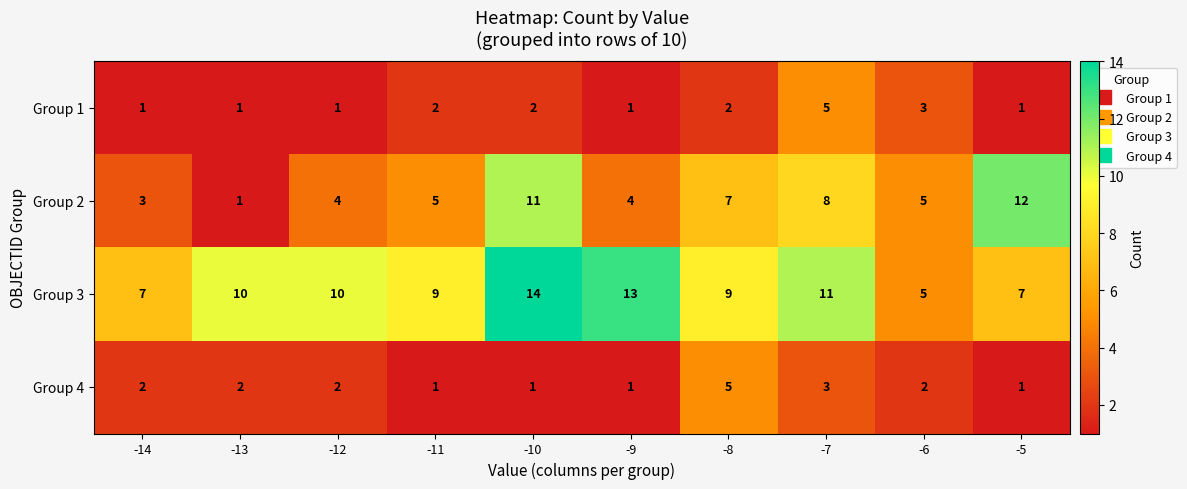

Which series has the largest range (max minus min)?

Group 2